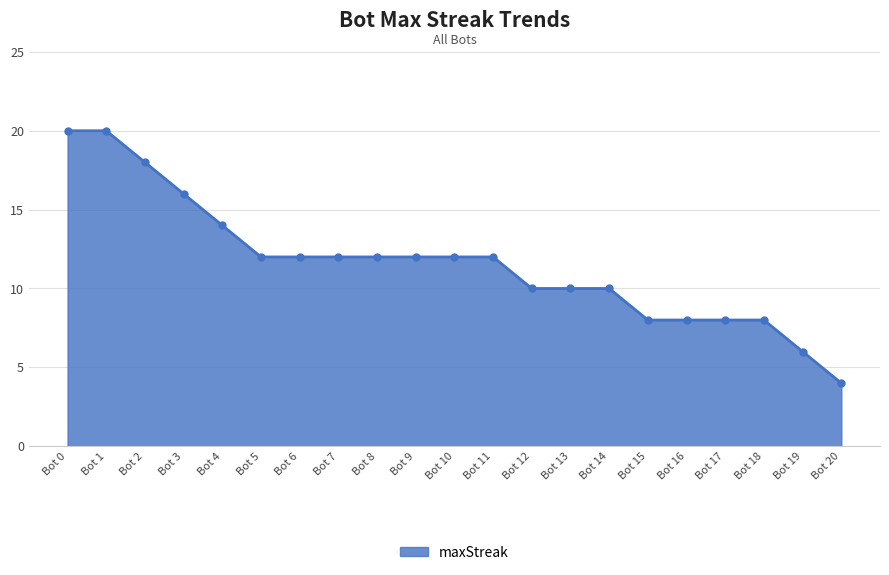

At which category does the chart reach its minimum across all series?

Bot 20